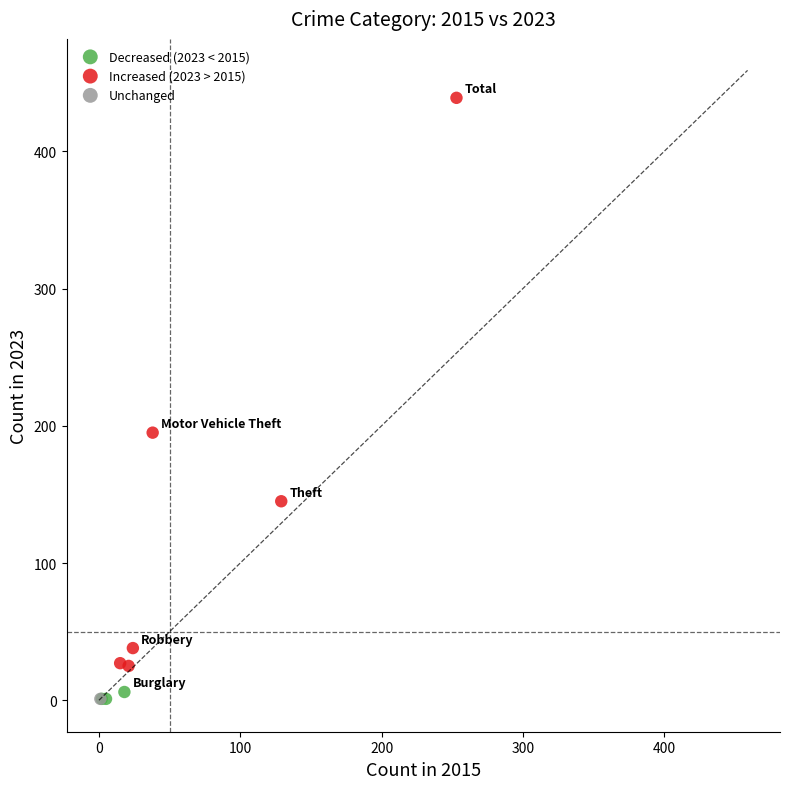

What are all the series names shown in the legend?

Decreased (2023 < 2015), Increased (2023 > 2015), Unchanged